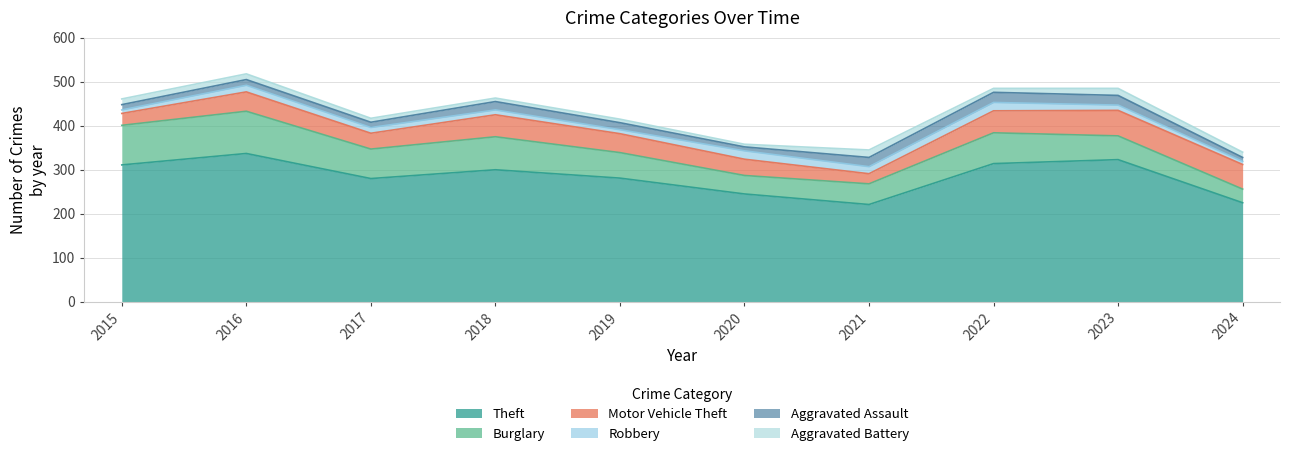

Reading right to left, extract all data points from this chart.

Theft: 225	323	314	221	245	281	300	280	337	311
Burglary: 31	54	70	47	42	58	75	67	96	90
Motor Vehicle Theft: 56	58	50	23	37	43	50	36	44	27
Robbery: 7	12	19	16	19	9	11	13	15	8
Aggravated Assault: 9	22	23	21	9	16	19	12	13	12
Aggravated Battery: 12	16	9	17	6	8	8	9	13	13